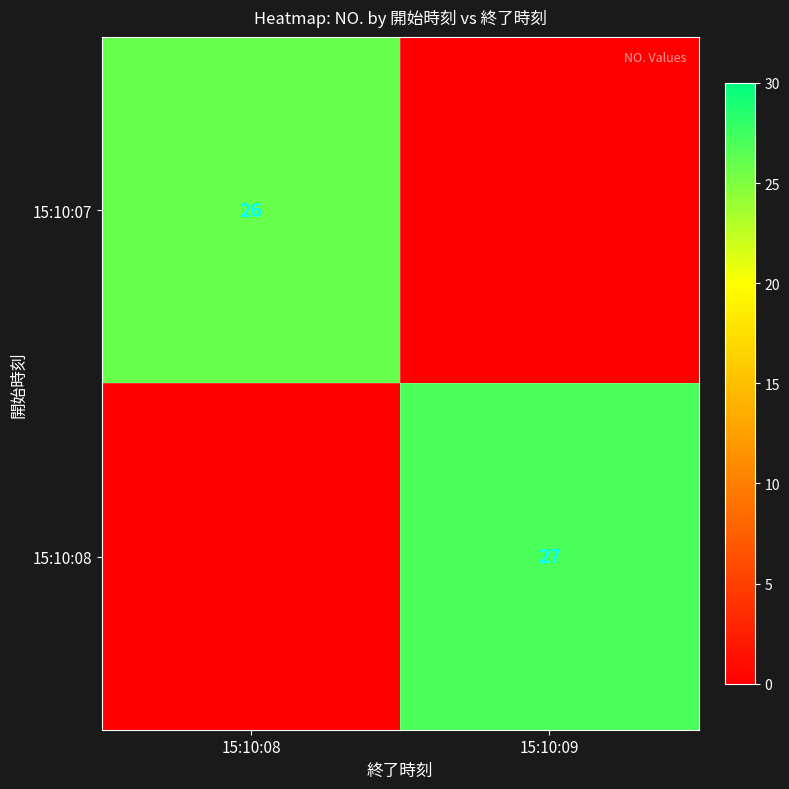

True or false: 15:10:08 has a value of 27 at 15:10:09.

True